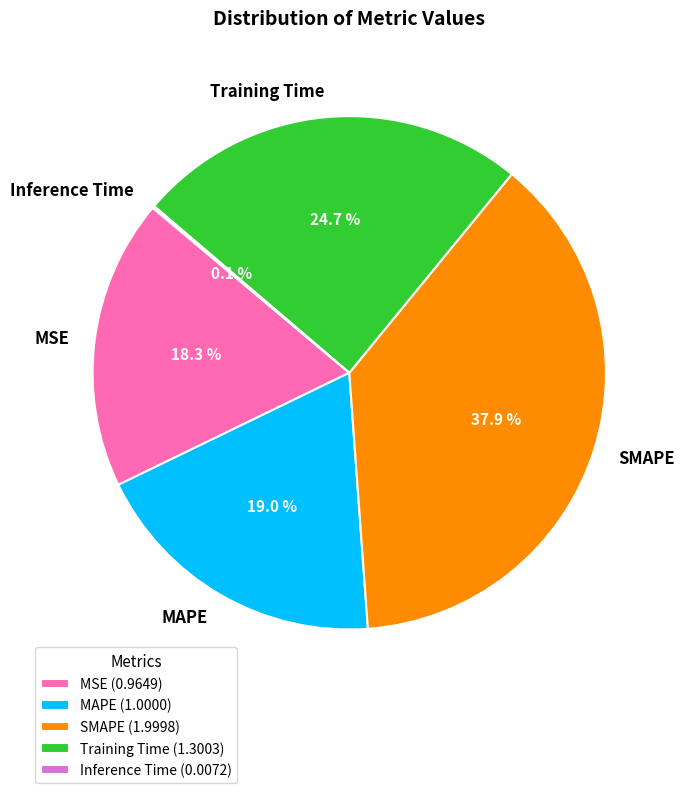

Which slice is the largest?

SMAPE